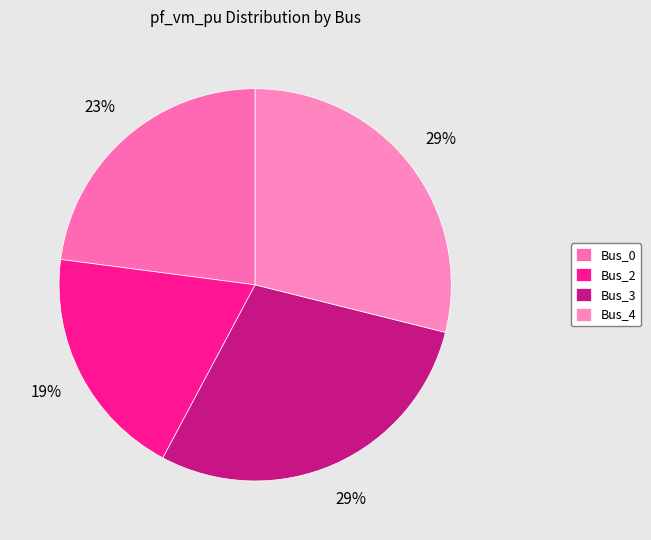

What percentage is the Bus_2 slice, to the nearest percent?

19%